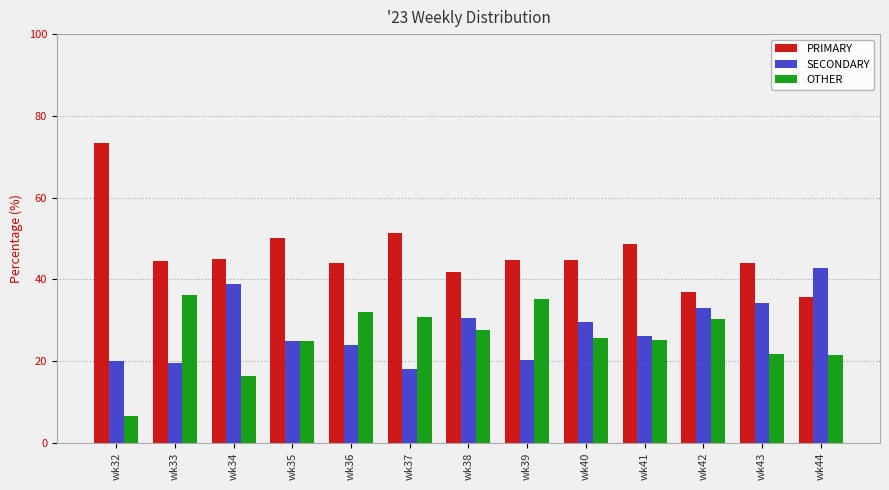

Read the OTHER value at wk37.

30.8